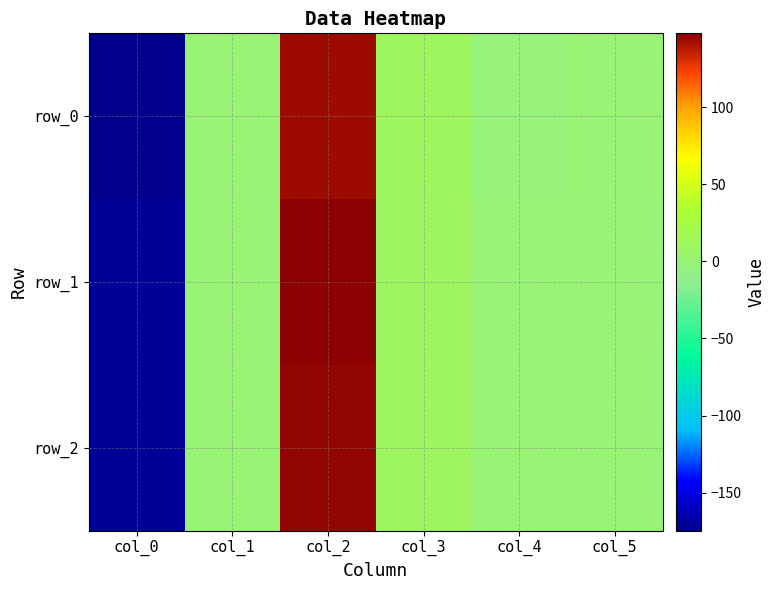

How many categories are shown in the chart?

6